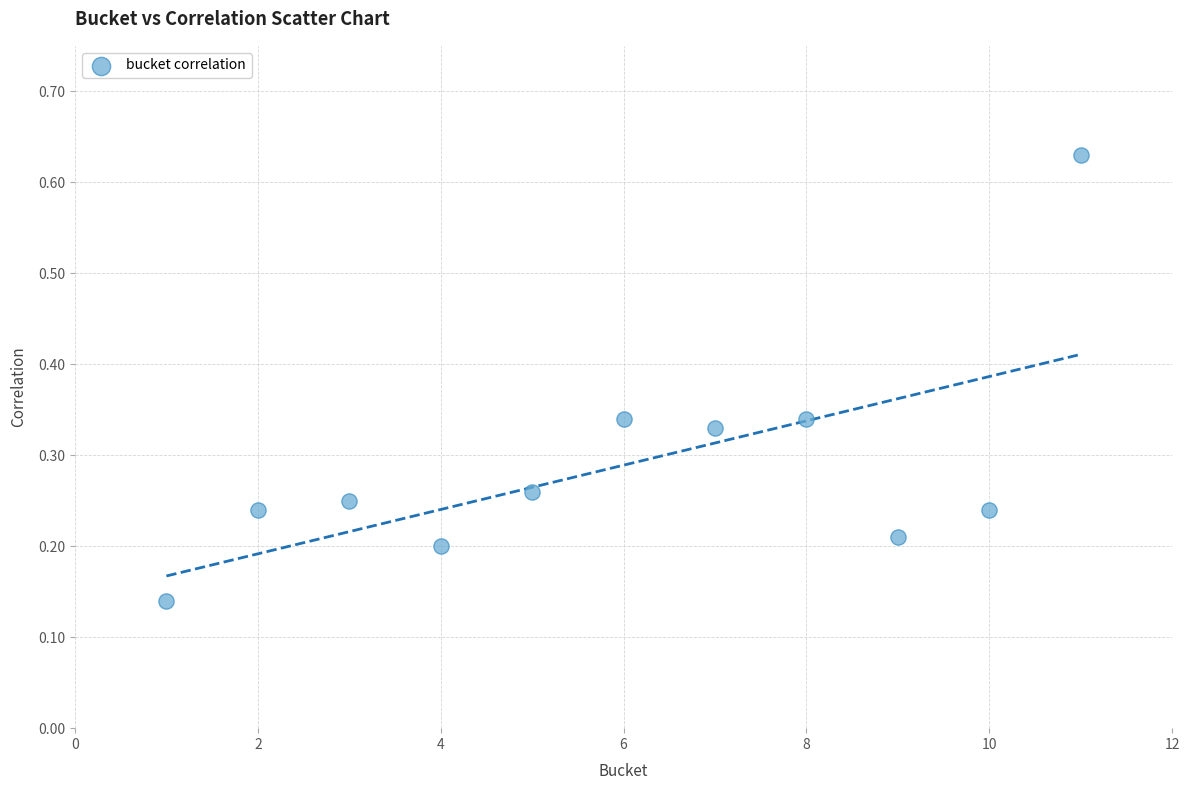

What is the range of X values (max minus min)?

10.0